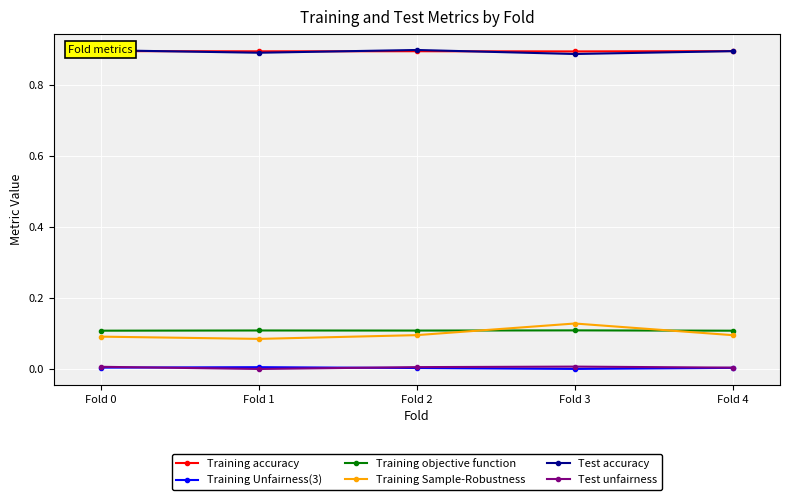

True or false: Training Unfairness(3) has a value of 0.0 at Fold 0.

True